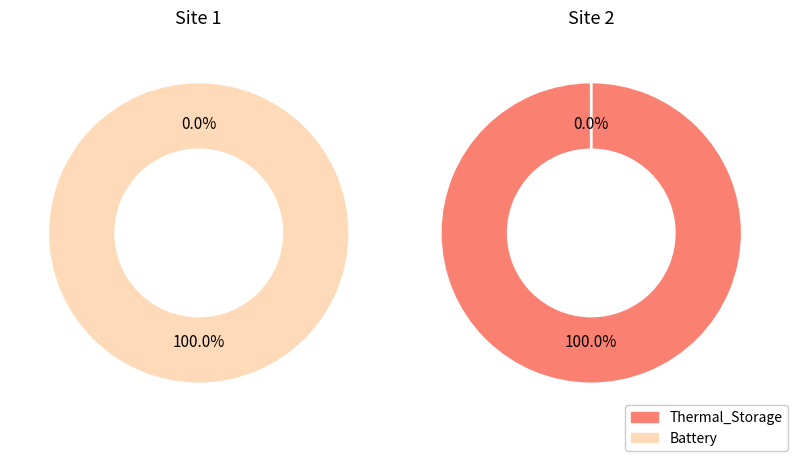

Do Site 1 and Site 2 together represent more than half of the pie?

Yes